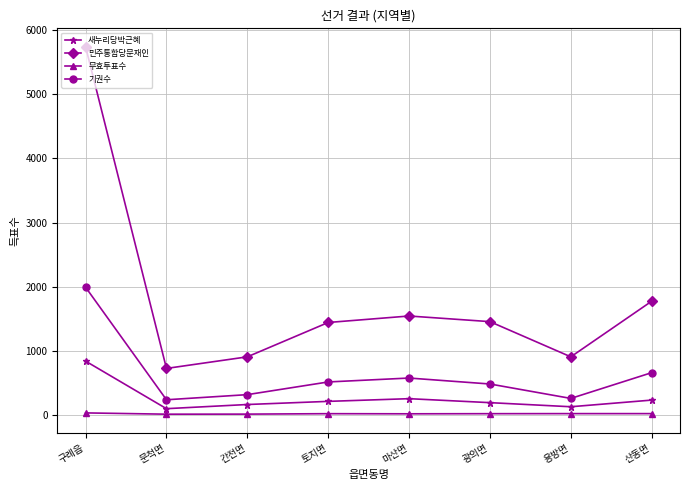

What is the maximum value shown in the chart?

5743